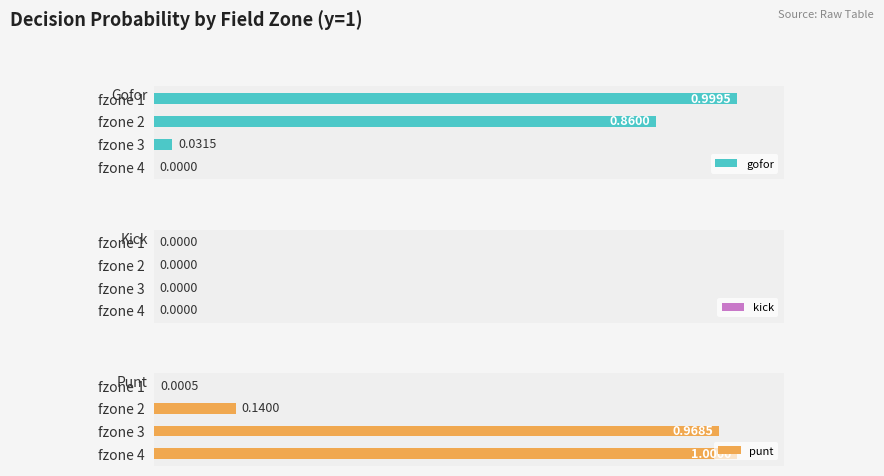

What is the total value across all series at 0.0?

1.5